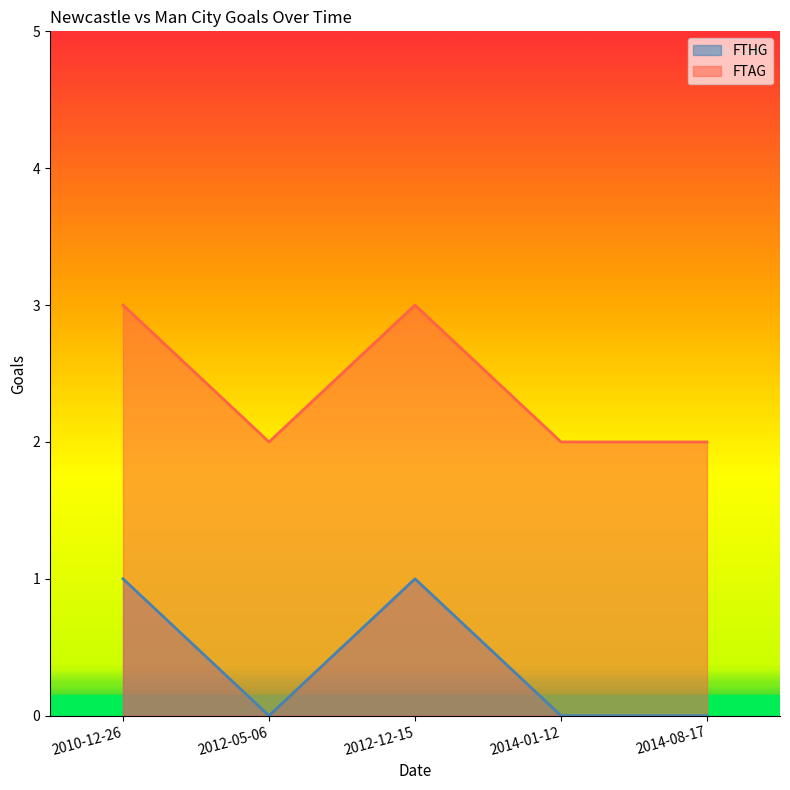

What is the average value of the FTAG series?

2